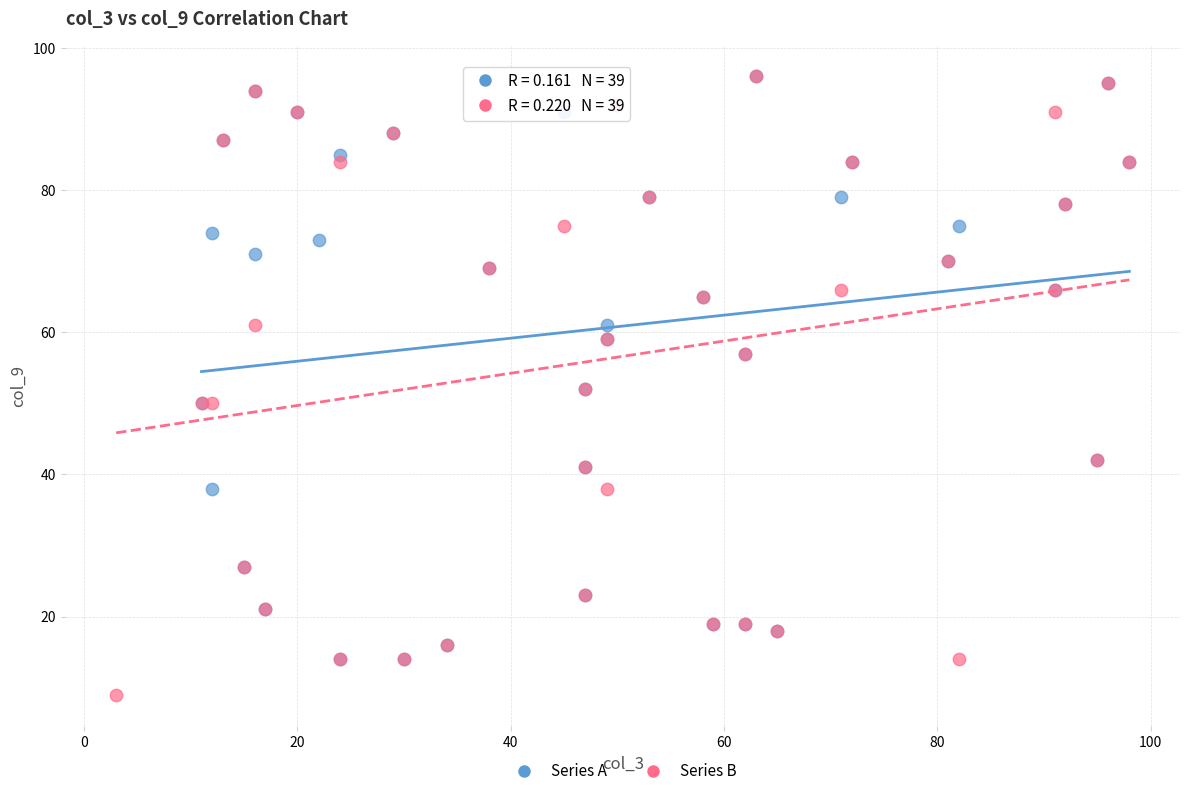

Which series contains the lowest Y value?

Series B